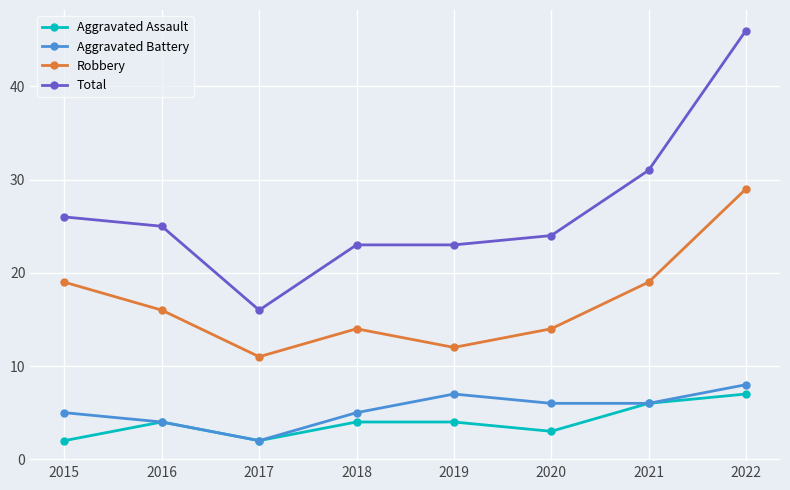

What is the greatest value displayed?

46